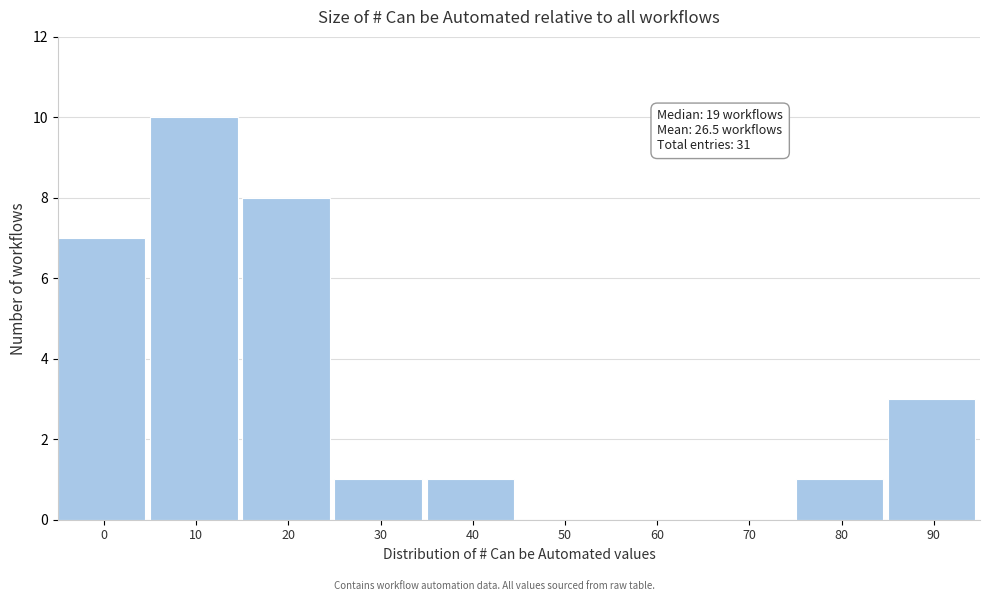

Reading left to right, transcribe all the data shown in this chart.

0=7	10=10	20=8	30=1	40=1	50=0	60=0	70=0	80=1	90=3